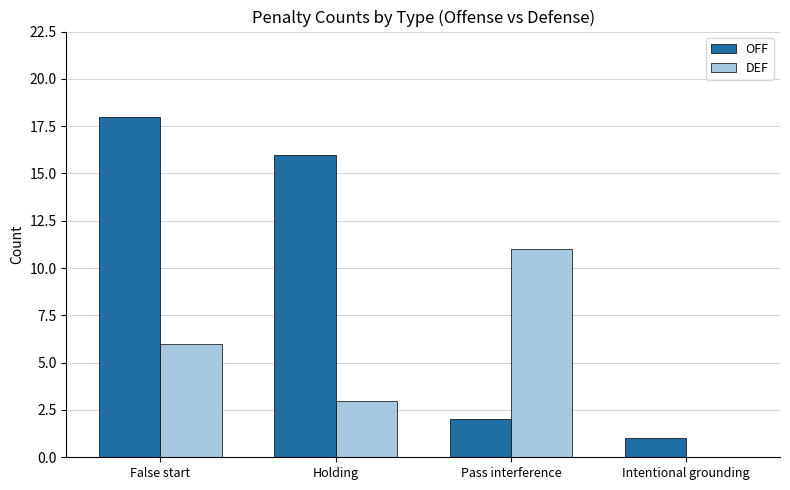

Between False start and Pass interference, which series saw the biggest shift?

OFF